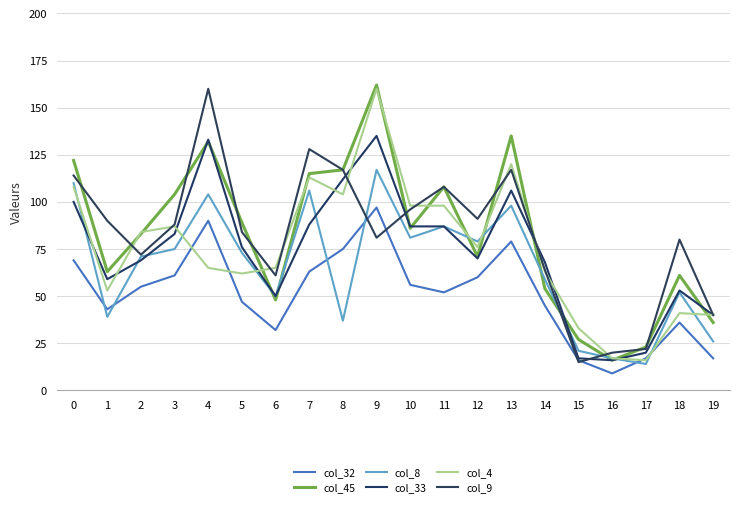

Is this an area chart (filled region under the line)?

No